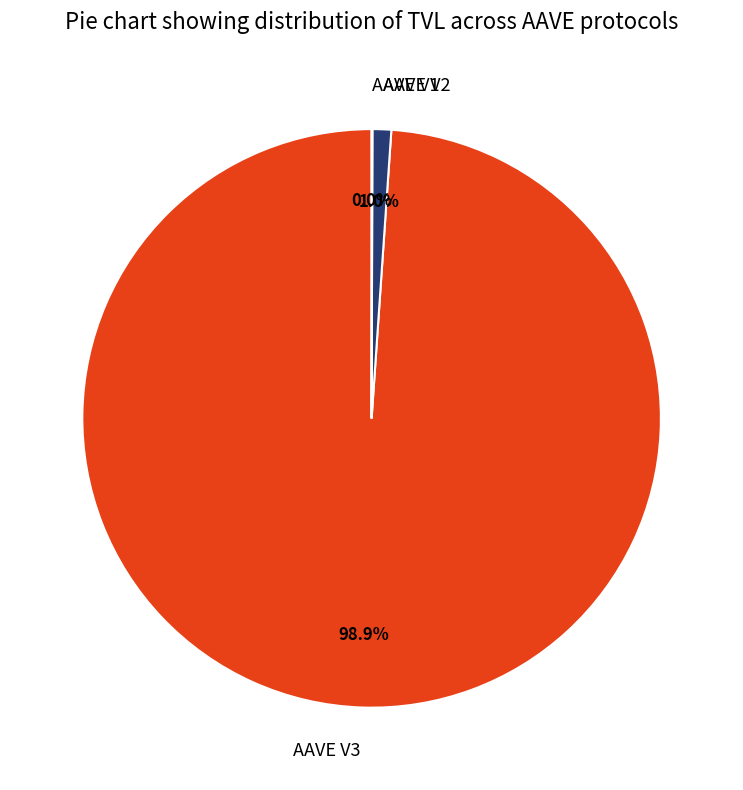

What percentage is the AAVE V3 slice, to the nearest percent?

99%